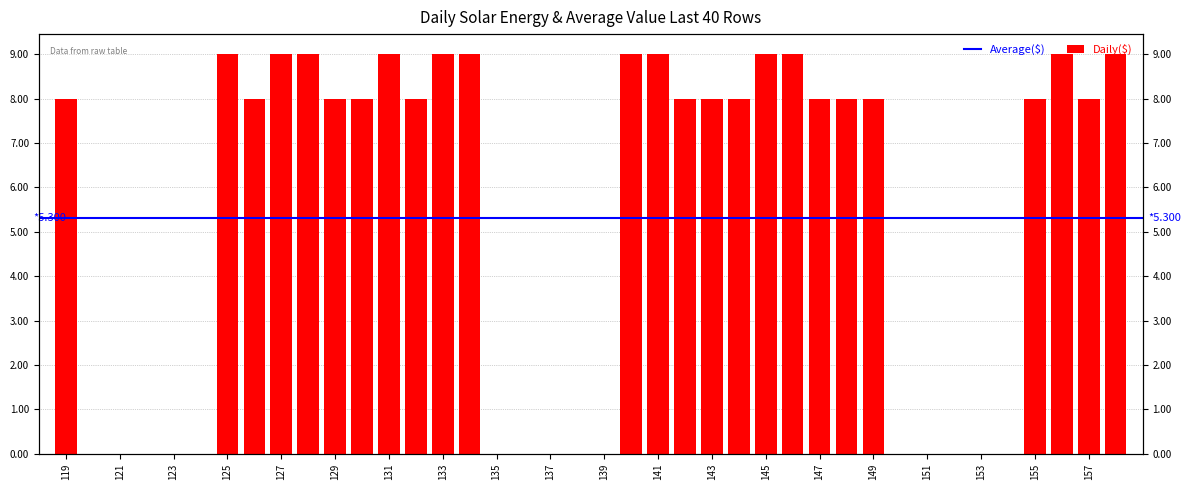

Where is the data nearest to the value 4?

119